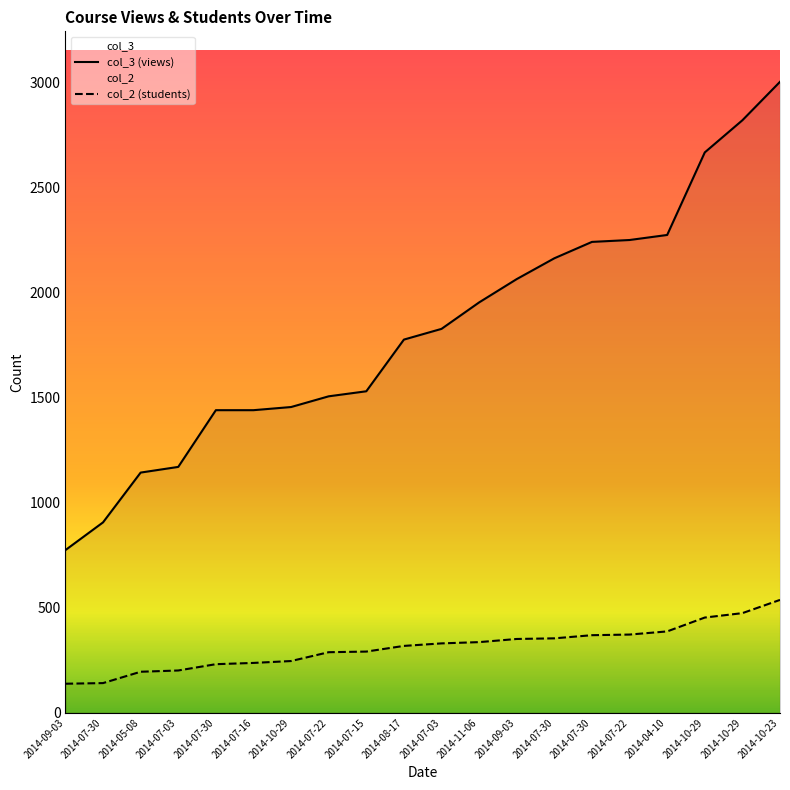

Rank the series at 2014-09-03 from highest to lowest value.

col_3, col_2